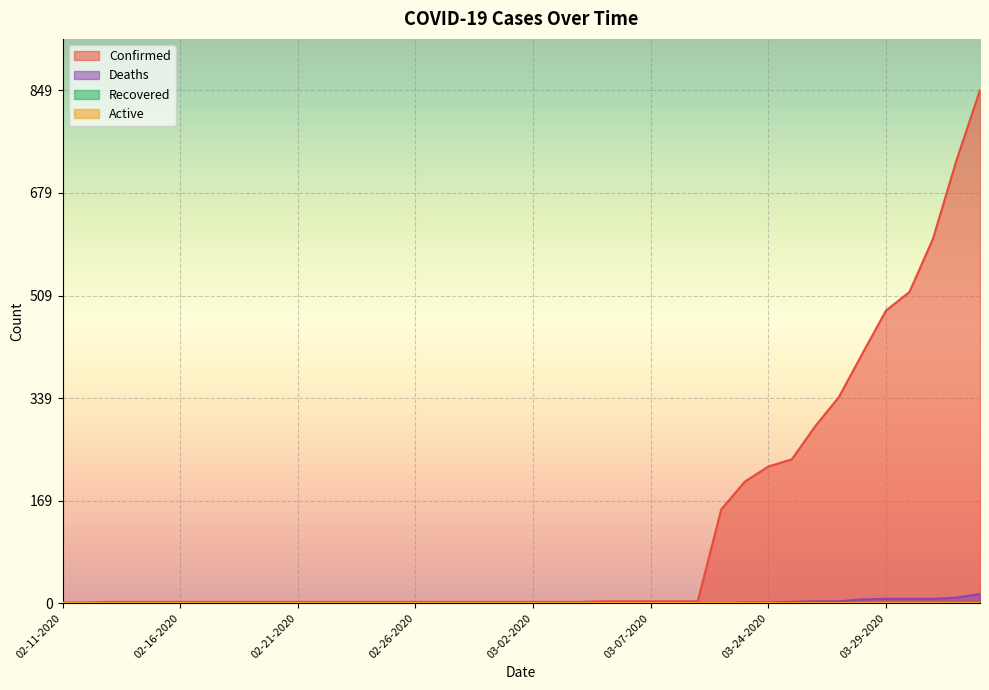

True or false: Deaths and Recovered cross at least once.

False